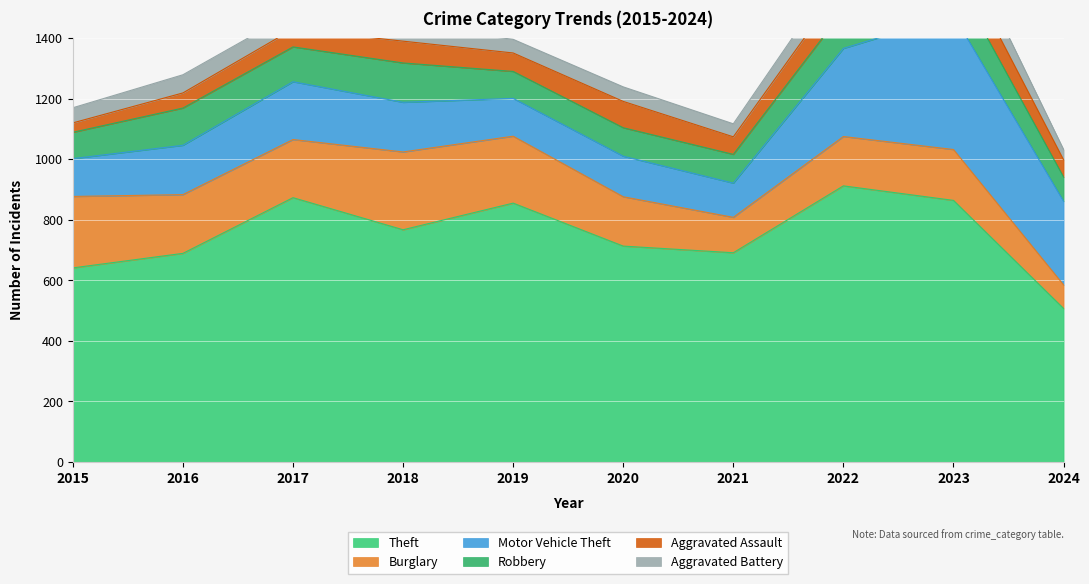

The Aggravated Battery series shows 54 at 2017. True or false?

True